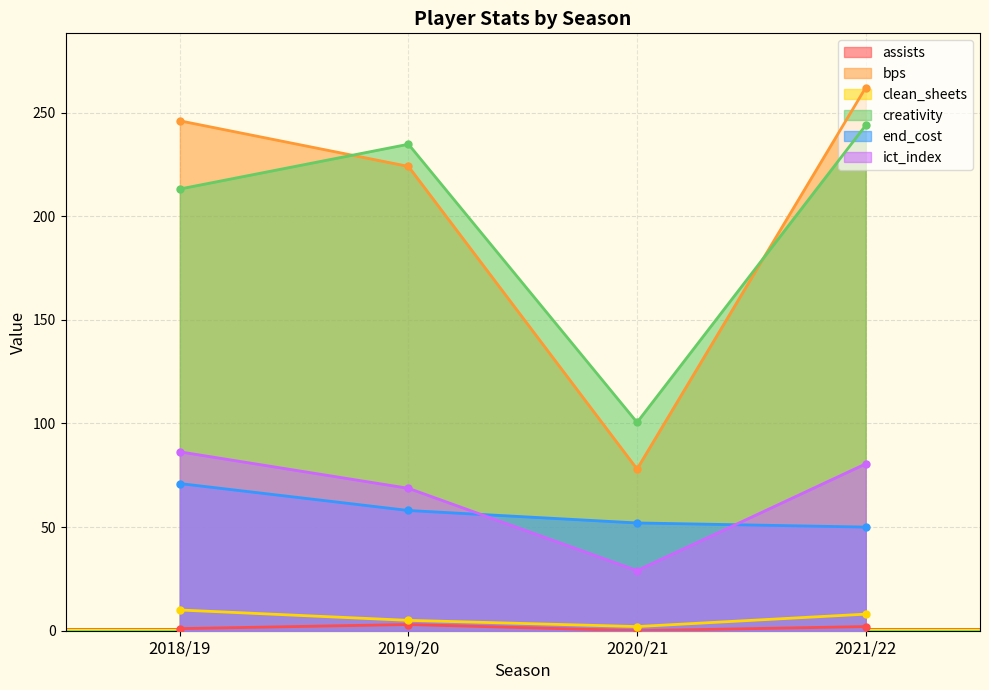

At which category is the sum across all series the highest?

2021/22